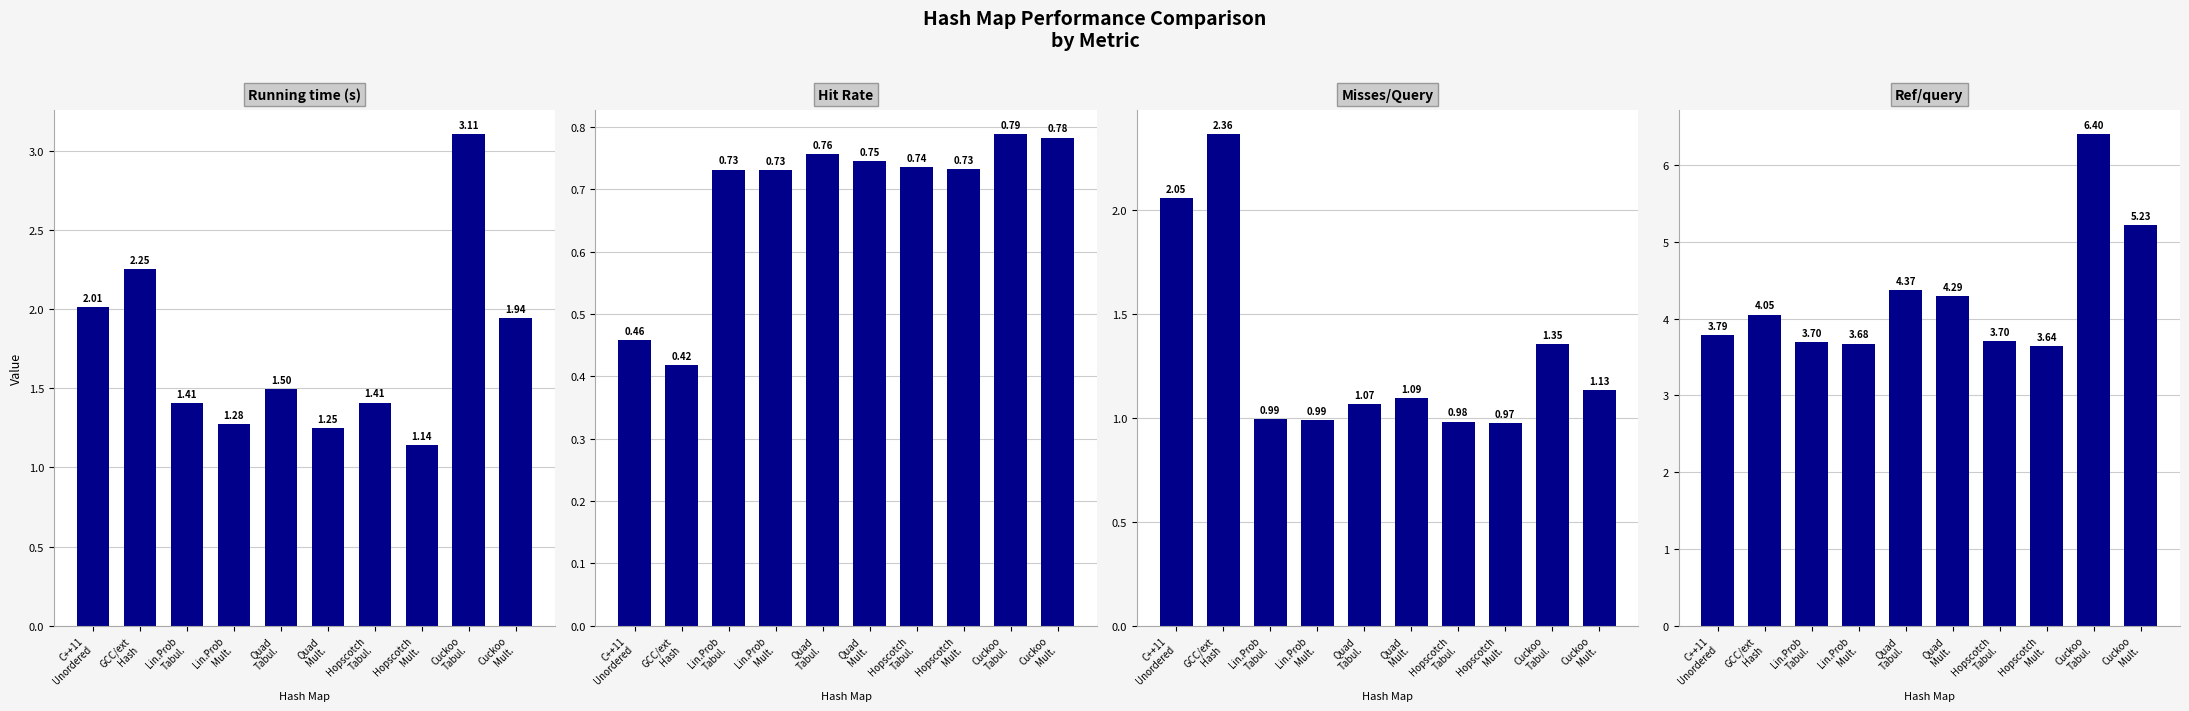

The Ref/query series shows 1.7 at Cuckoo
Mult.. True or false?

False